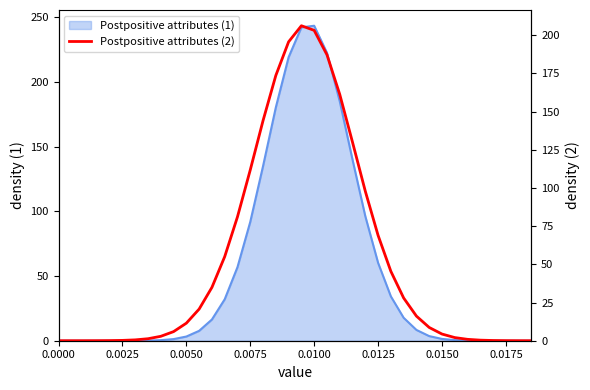

What is the difference between the maximum and minimum values?

206.2